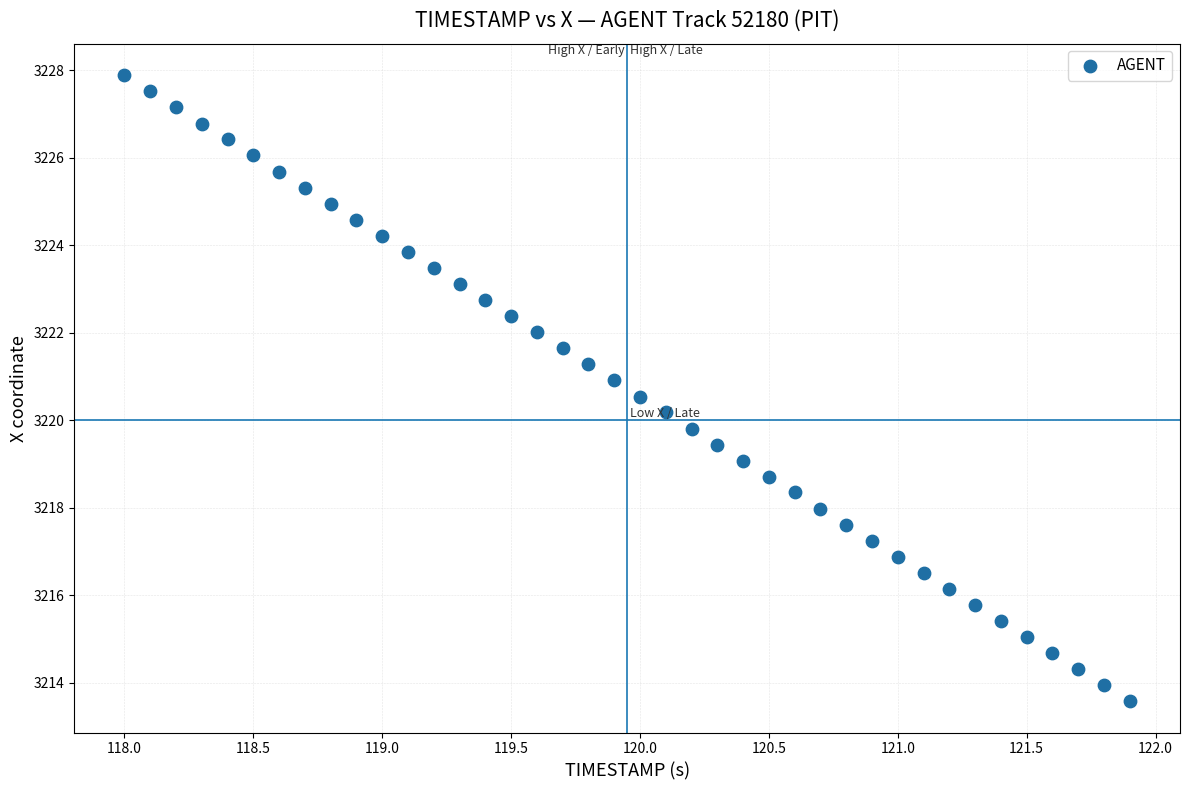

What is the range of Y values (max minus min)?

14.3